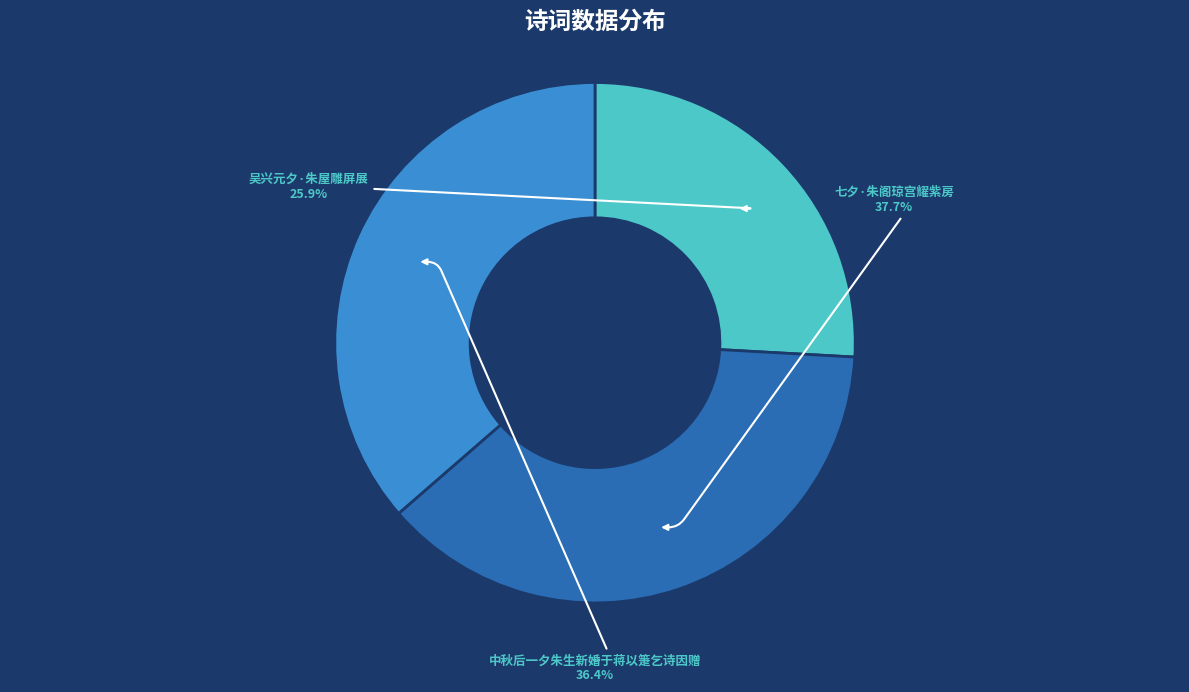

Between 中秋后一夕朱生新婚于蒋以箑乞诗因赠 and 七夕·朱阁琼宫耀紫房, which is larger?

七夕·朱阁琼宫耀紫房